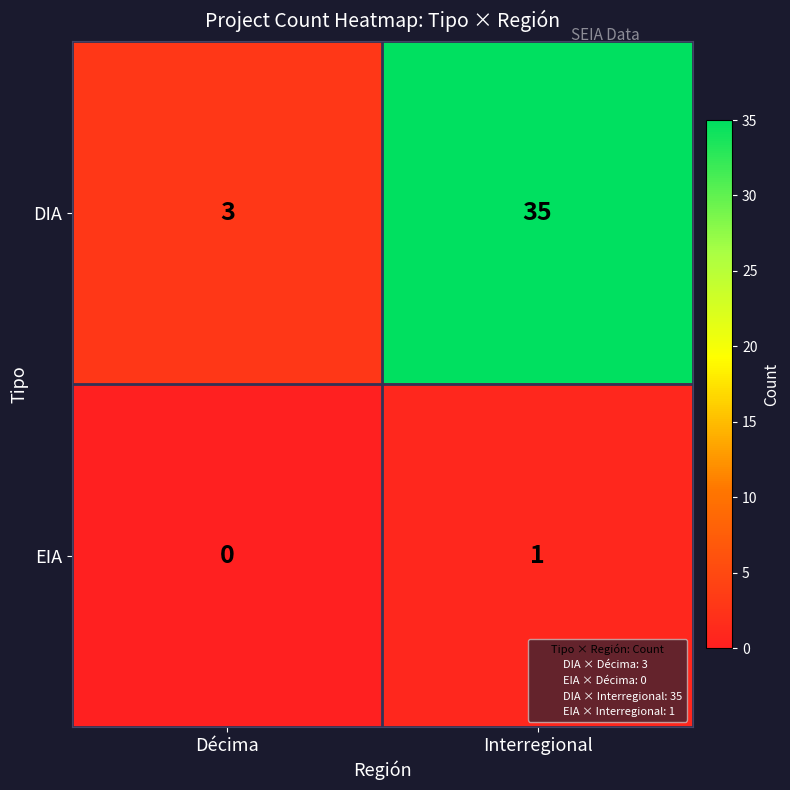

Reading left to right, extract all data points from this chart.

DIA: 3	35
EIA: 0	1